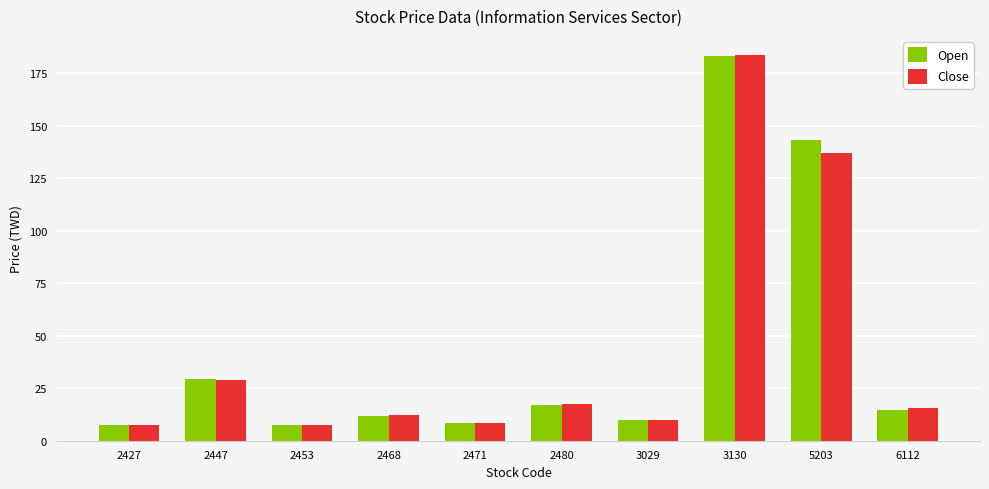

What value does the Close series have at 2427?

7.7